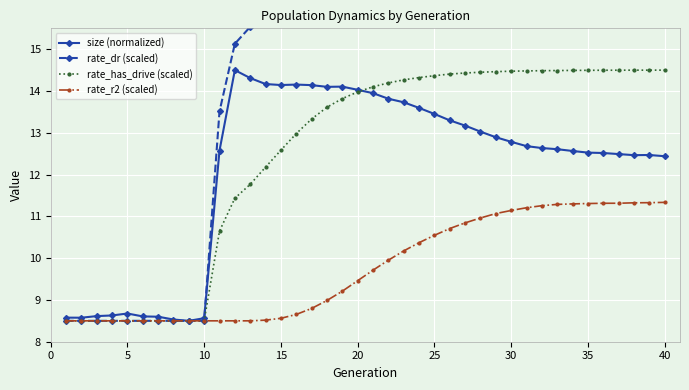

True or false: size (normalized) has more than 1 points higher than both neighbors.

True